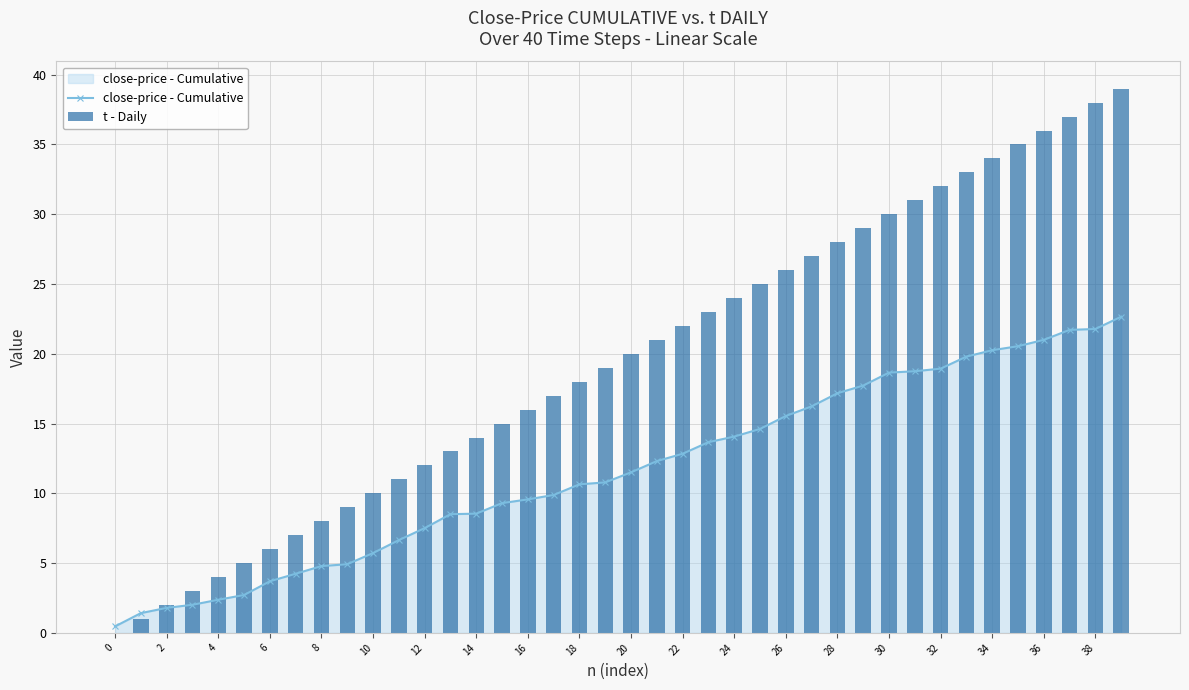

Is it true that close-price - Cumulative equals 18.9 at 32?

True